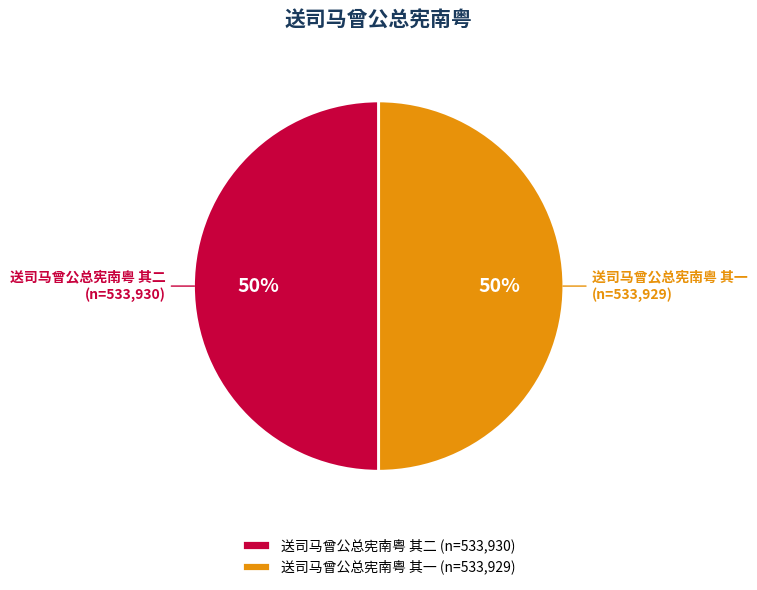

What percentage is the 送司马曾公总宪南粤 其一 slice, to the nearest percent?

50%